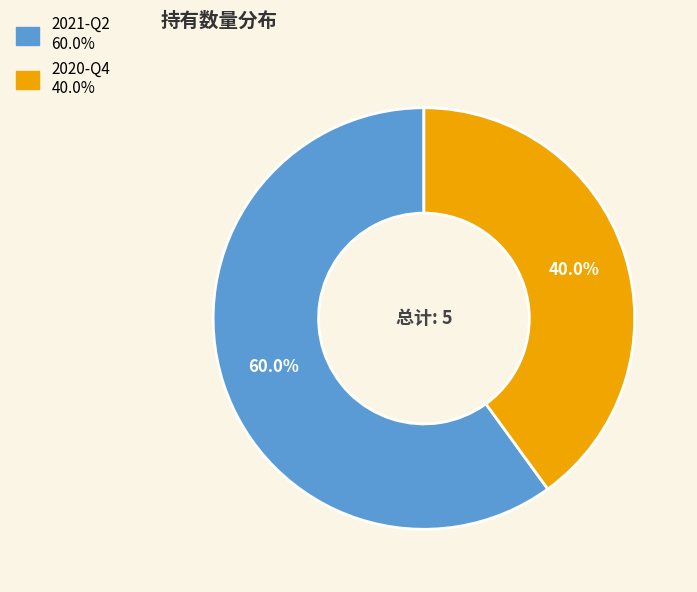

Which slice is the smallest?

2020-Q4